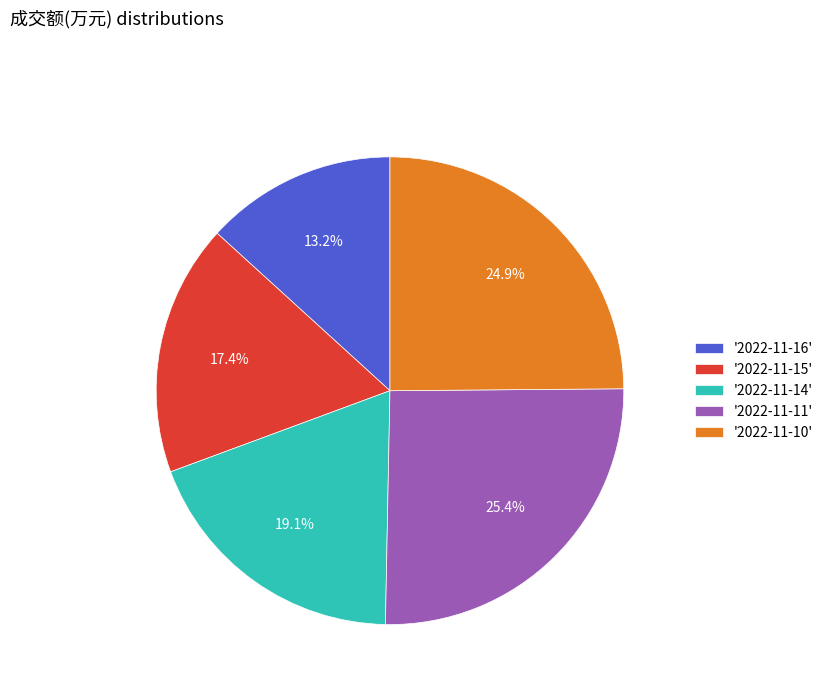

What is the total percentage of '2022-11-16' and '2022-11-15'?

30.6%